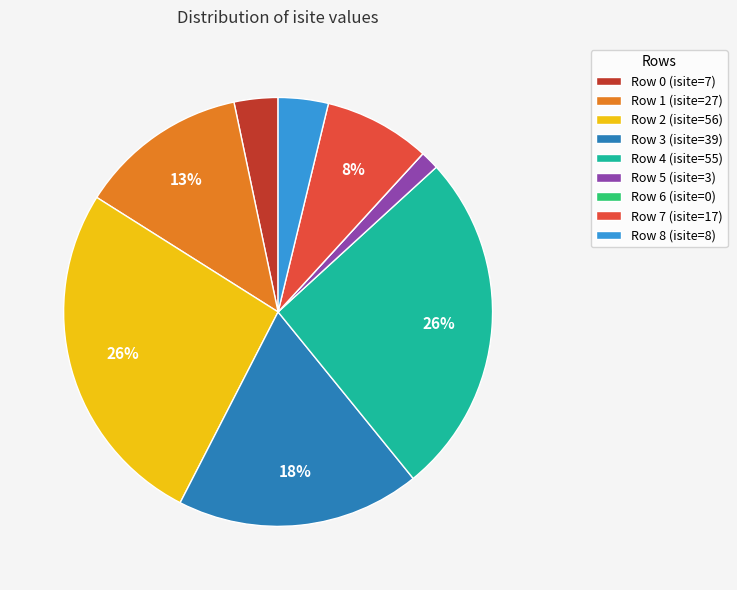

Is Row 2 (isite=56) the majority of the pie?

No